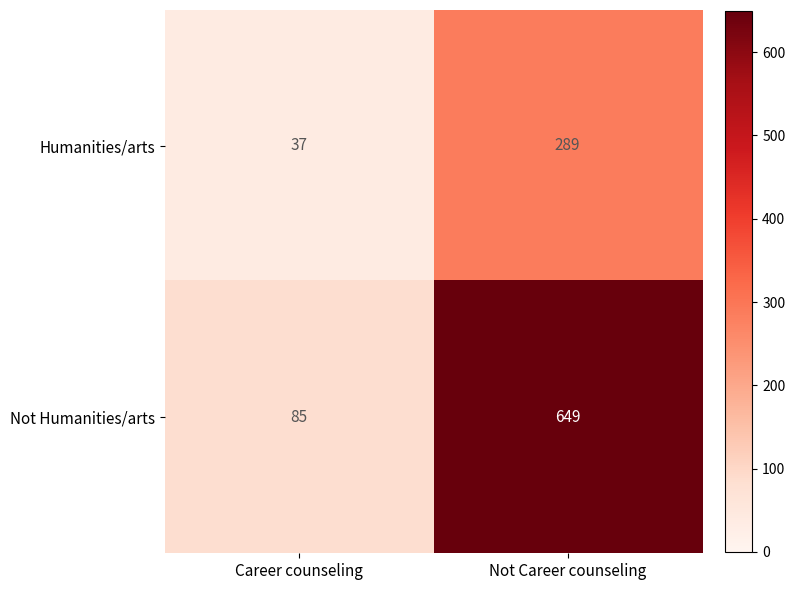

True or false: Humanities/arts has a value of 37 at Career counseling.

True